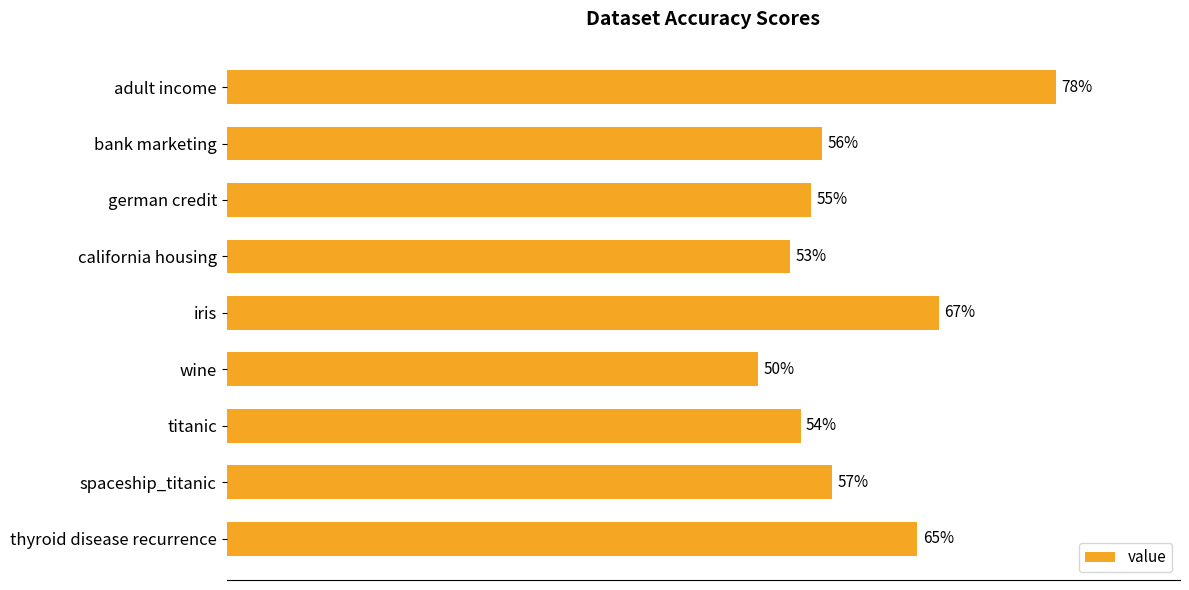

Rank the categories by value from highest to lowest.

adult income, iris, thyroid disease recurrence, spaceship_titanic, bank marketing, german credit, titanic, california housing, wine